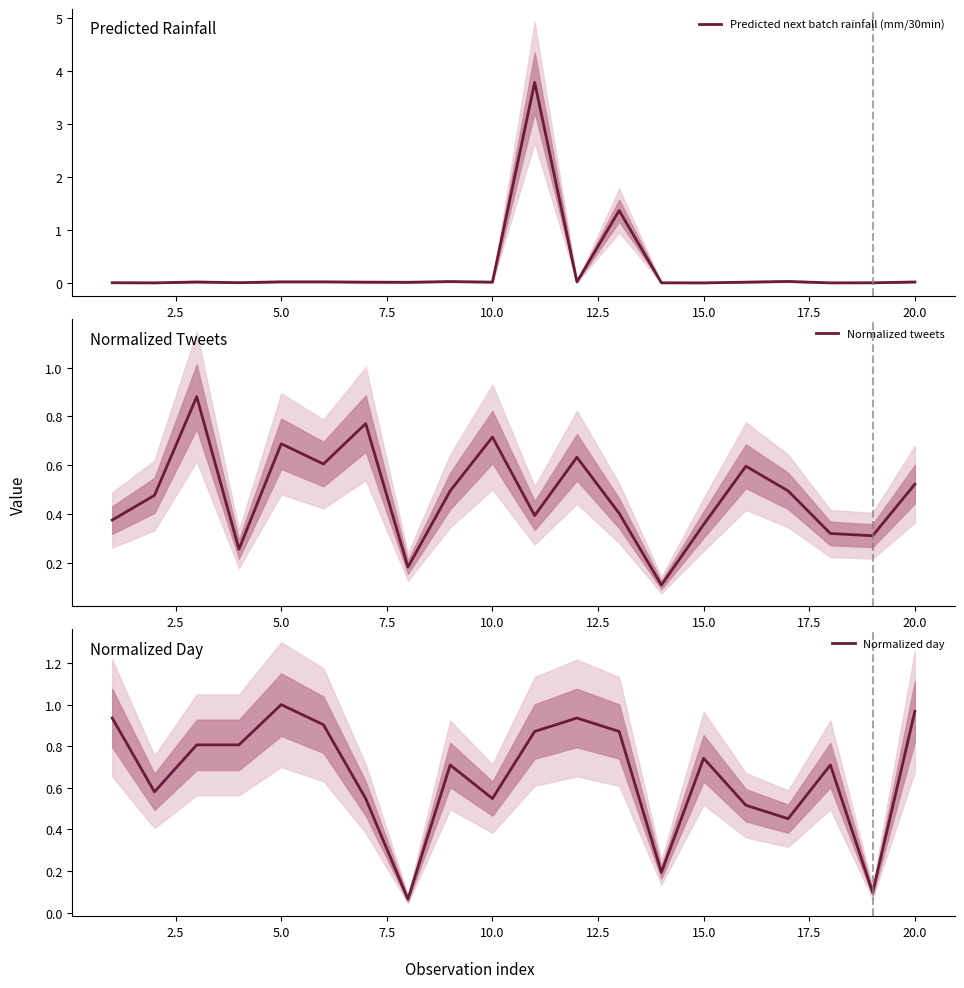

True or false: Predicted next batch rainfall (mm/30min) has a value of 0.0 at 15.0.

True